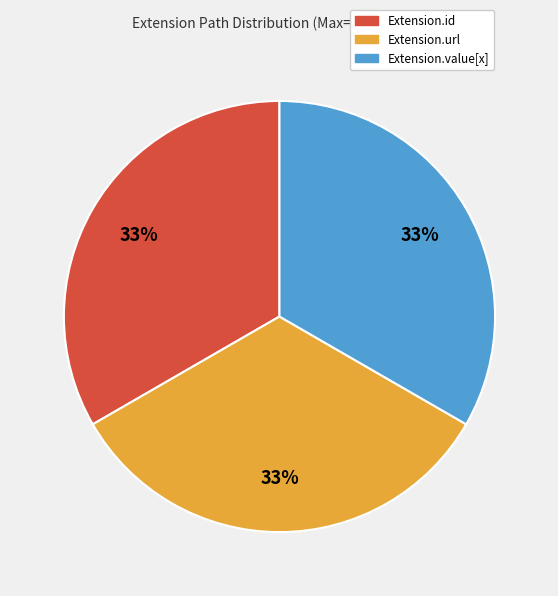

Does any single category account for the majority?

No